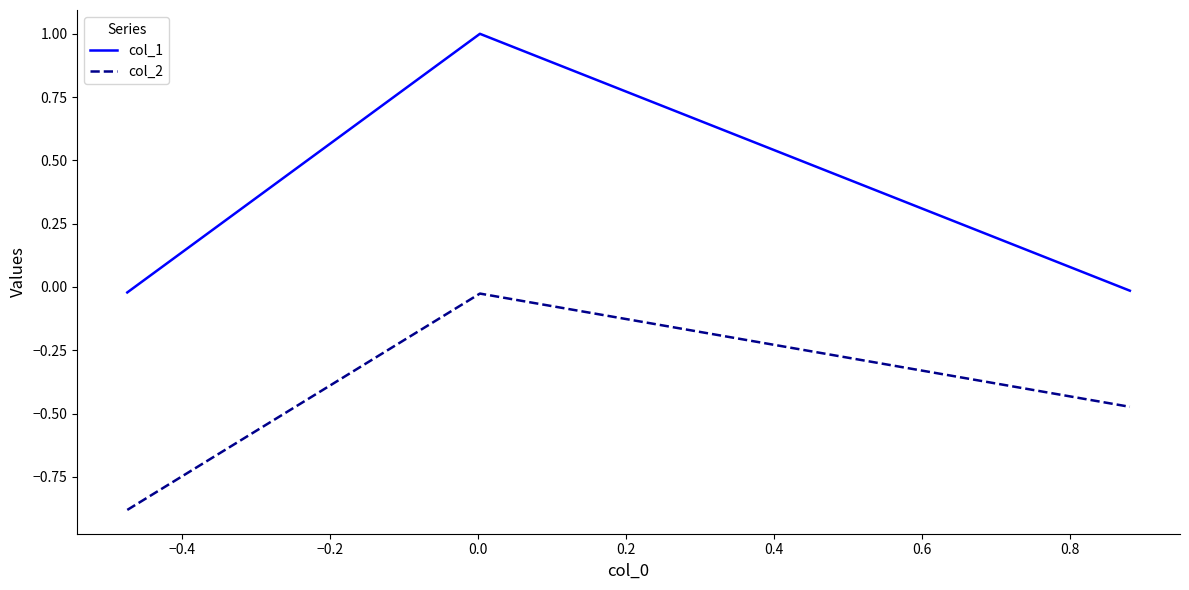

Rank the series by their maximum value, from lowest to highest.

col_2, col_1